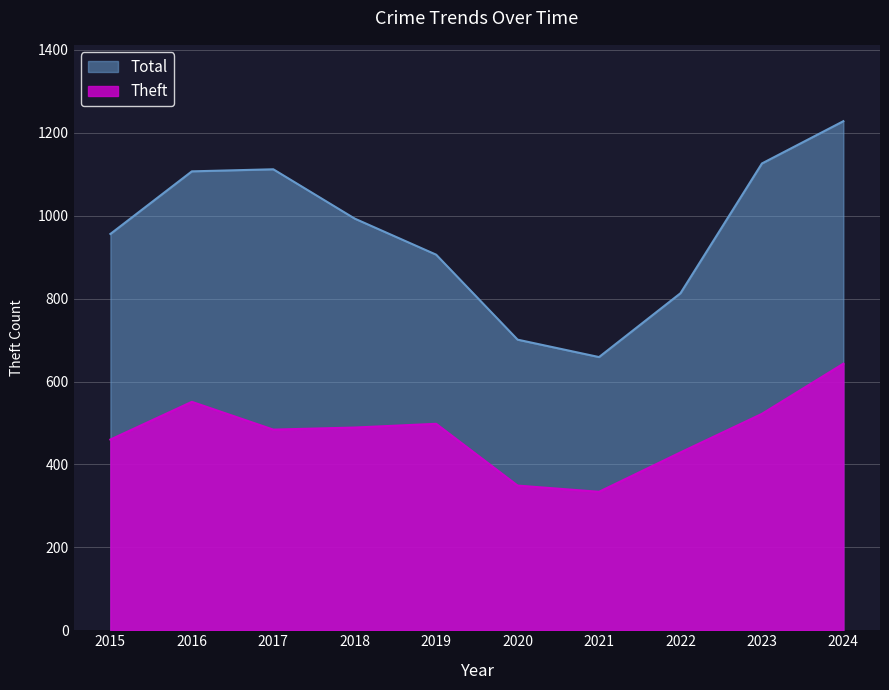

What is the minimum value shown in the chart?

334